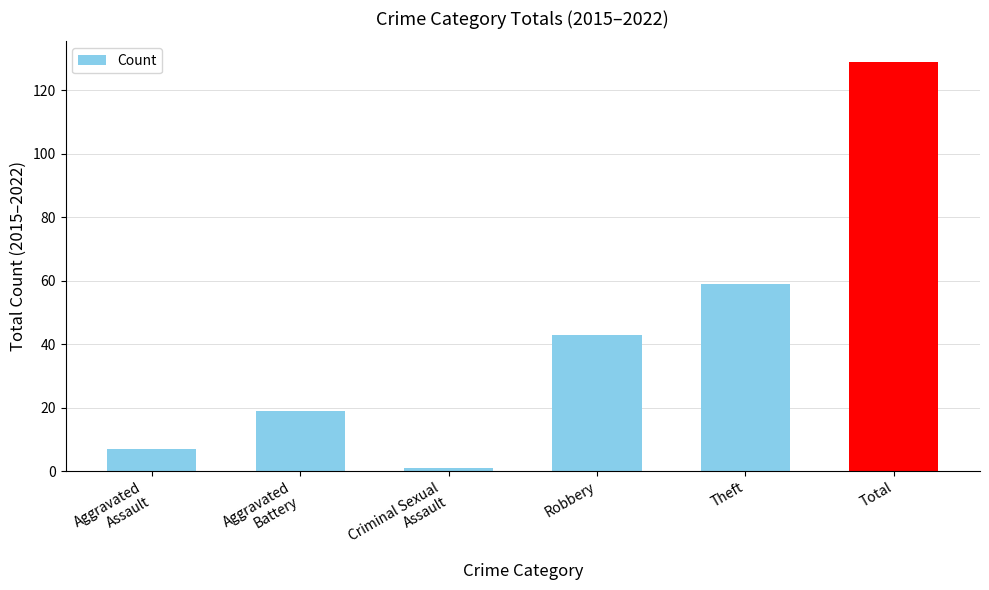

How many values are below 43?

3